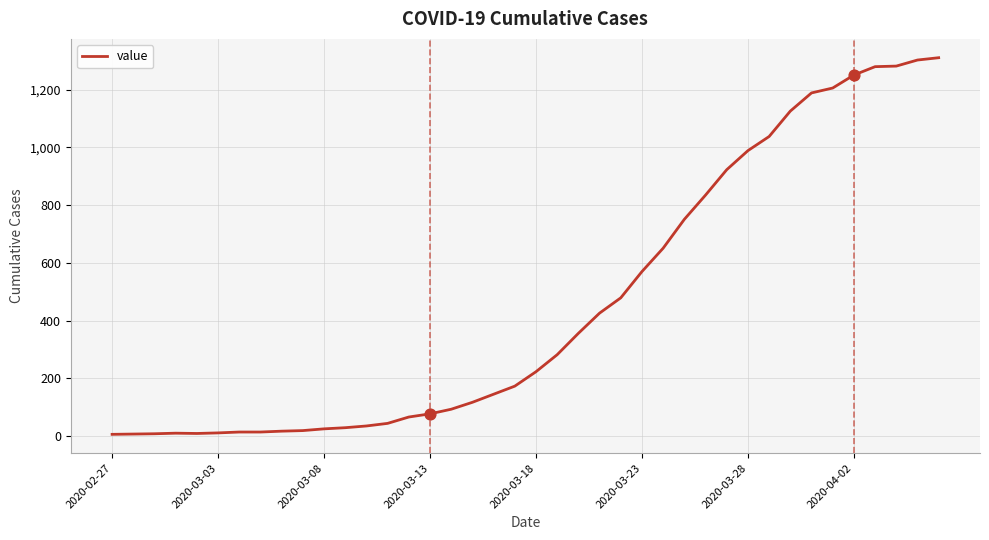

What is the maximum value shown in the chart?

1311